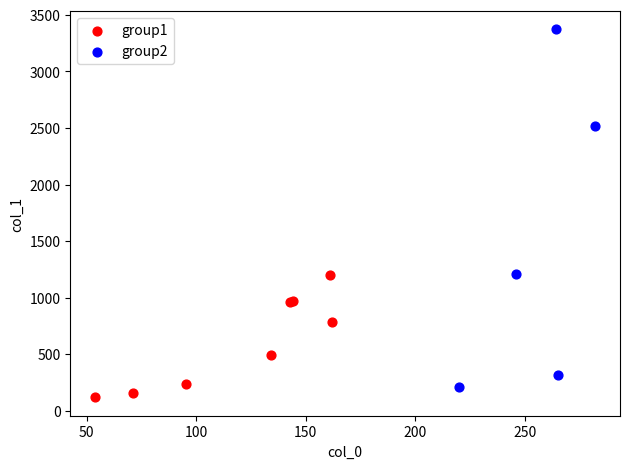

What are all the series names shown in the legend?

group1, group2